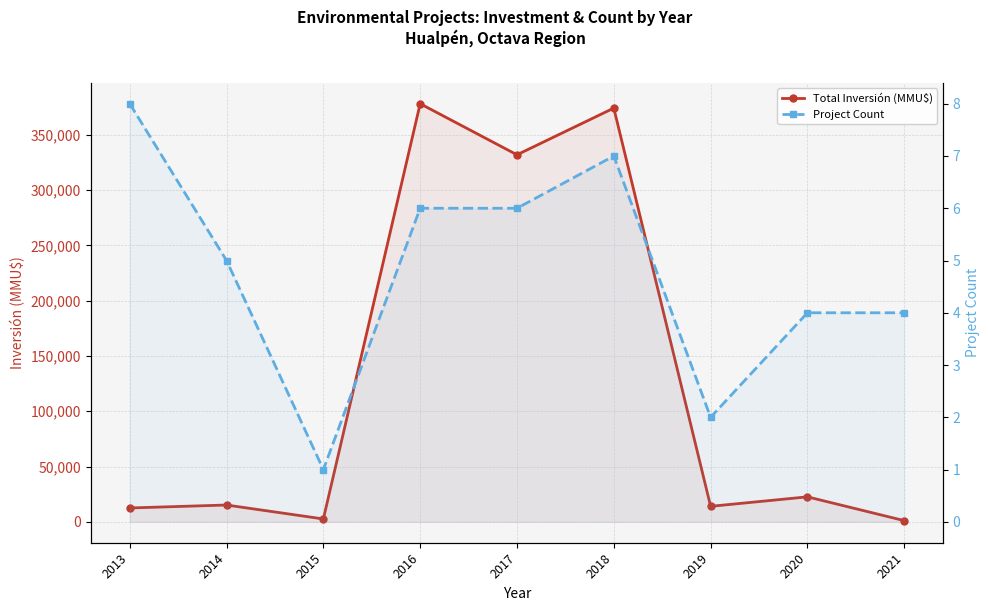

What is the average value of the Project Count series?

5